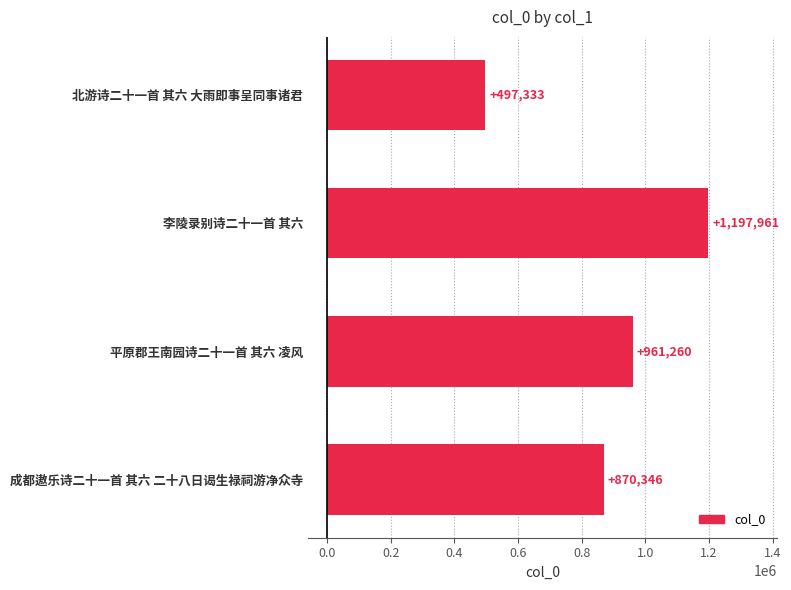

What is the change in value from 李陵录别诗二十一首 其六 to 平原郡王南园诗二十一首 其六 凌风?

-236701